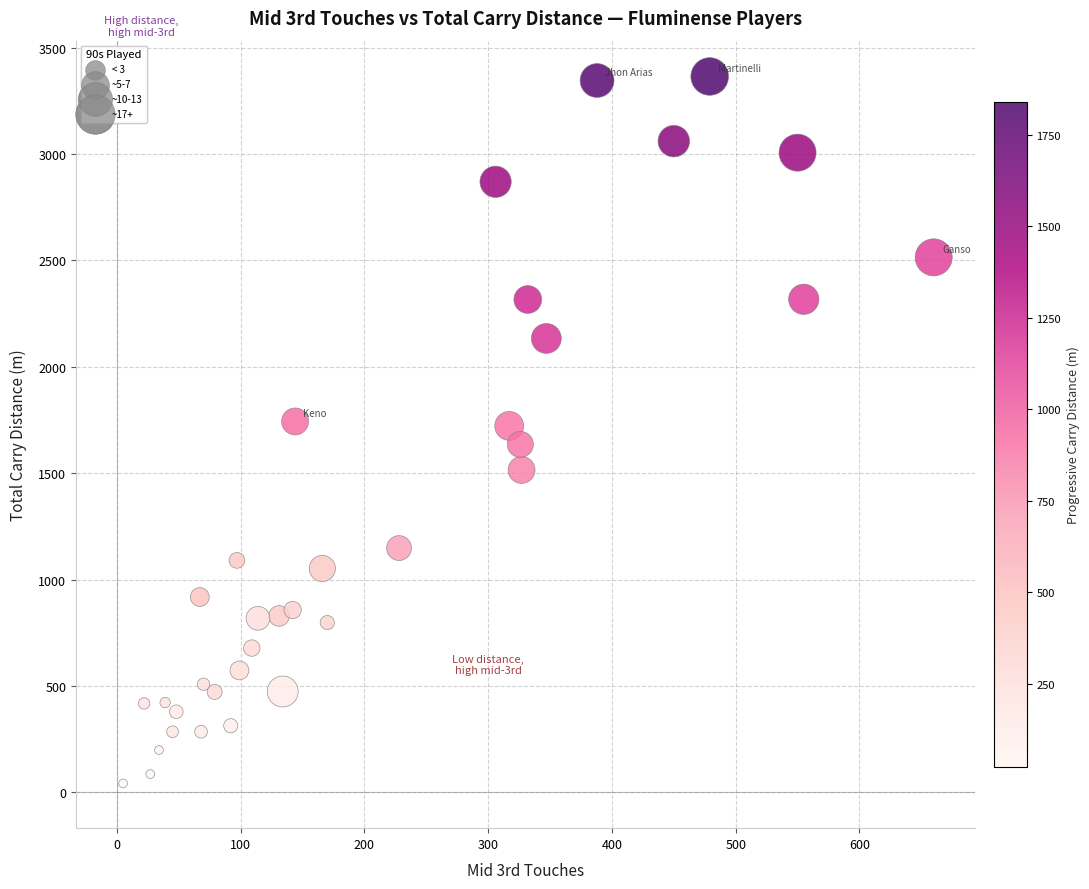

What is the range of Y values (max minus min)?

3322